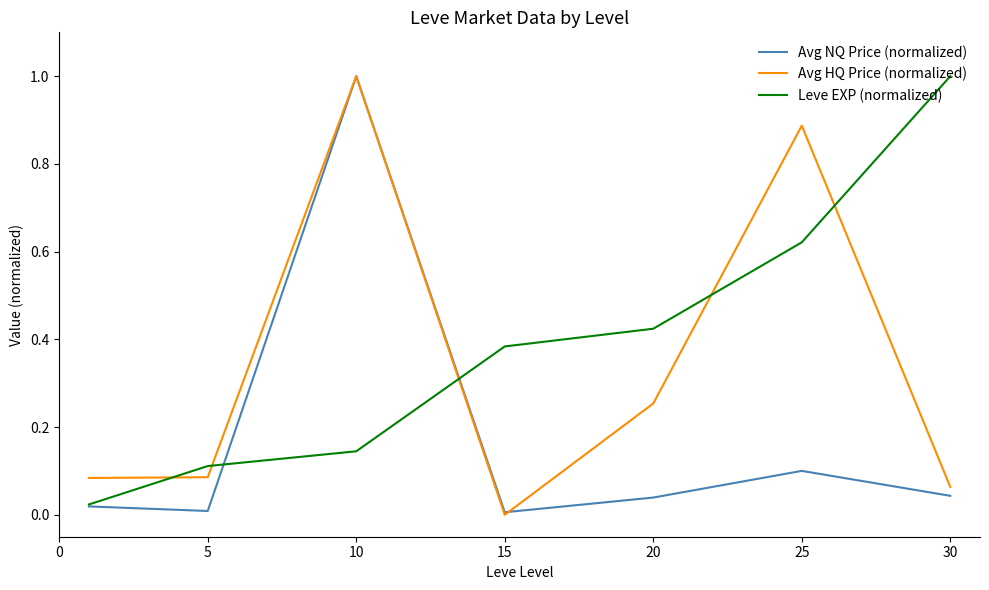

How many times do Avg HQ Price (normalized) and Leve EXP (normalized) cross each other?

5